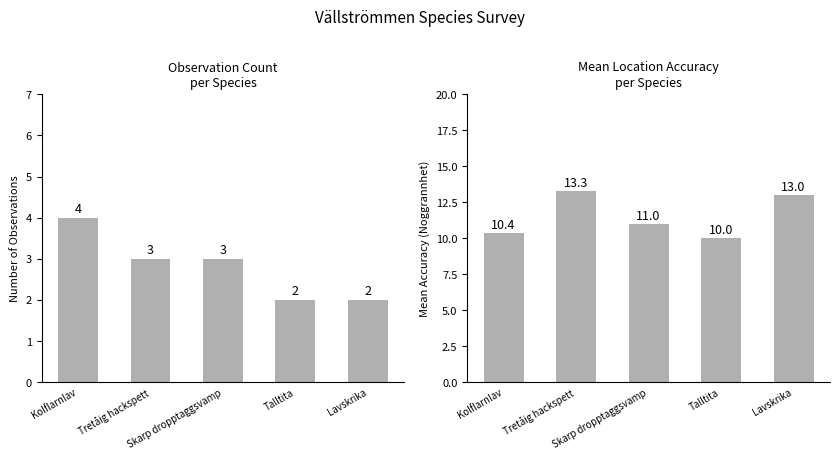

Reading right to left, what are all the values shown in this chart?

Observation Count: 2.0	2.0	3.0	3.0	4.0
Mean Noggrannhet: 13.0	10.0	11.0	13.3	10.4